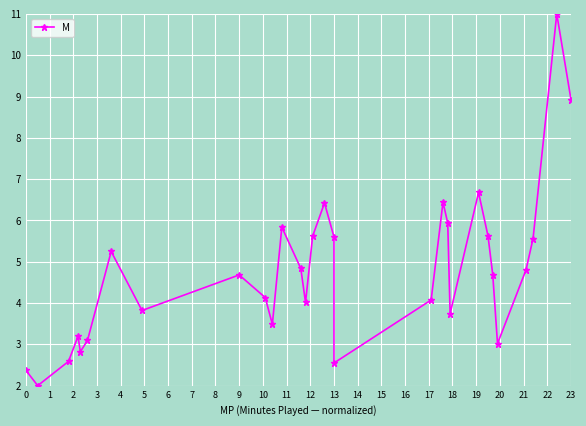

Reading left to right, extract all data points from this chart.

2.4	2.0	2.6	3.2	2.8	3.1	5.2	3.8	4.7	4.1	3.5	5.8	4.8	4.0	5.6	6.4	5.6	2.5	4.1	6.4	5.9	3.7	6.7	5.6	4.7	3.0	4.8	5.6	11.0	8.9